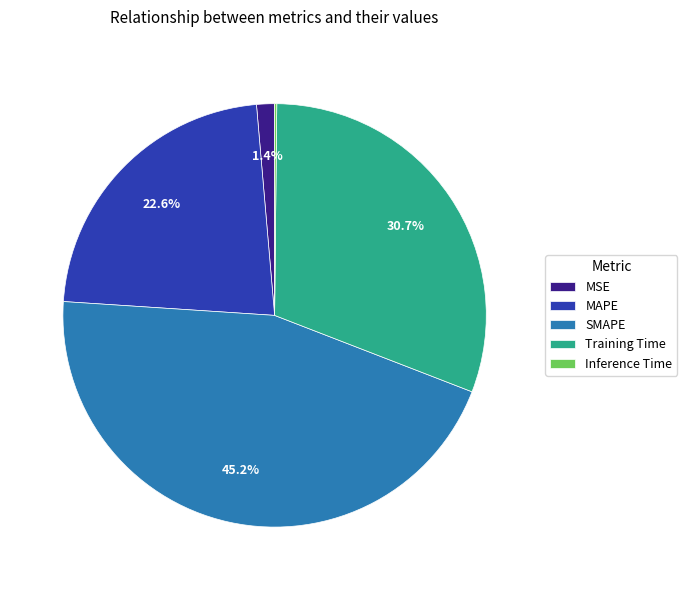

Does SMAPE account for over 50% of the chart?

No